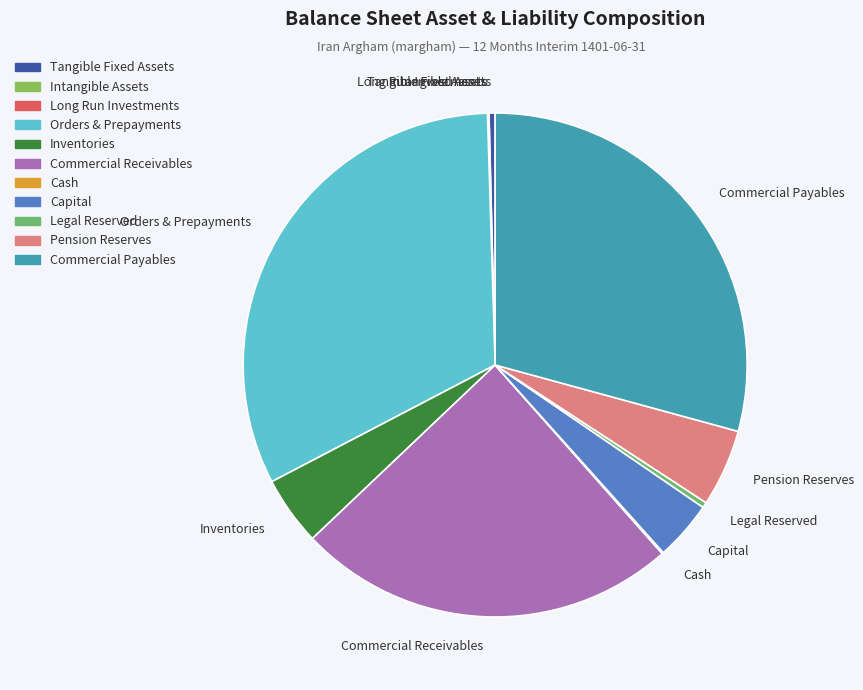

Which category has the biggest portion of the pie?

Orders & Prepayments